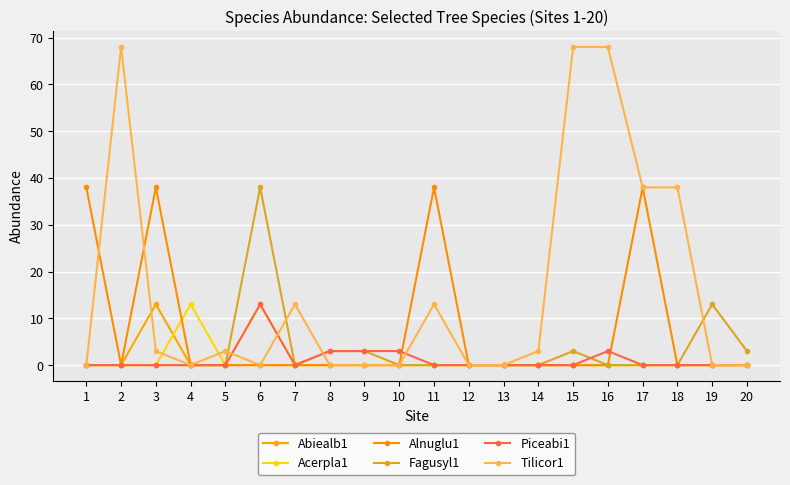

List the series in order of their peak value, lowest first.

Abiealb1, Acerpla1, Piceabi1, Alnuglu1, Fagusyl1, Tilicor1